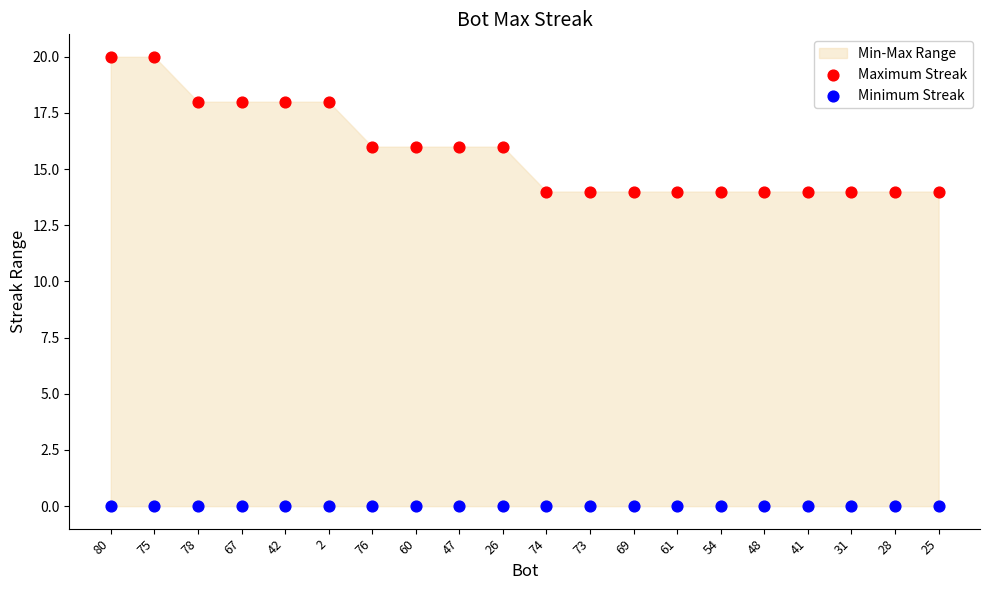

Which series reaches the minimum Y coordinate?

Minimum Streak